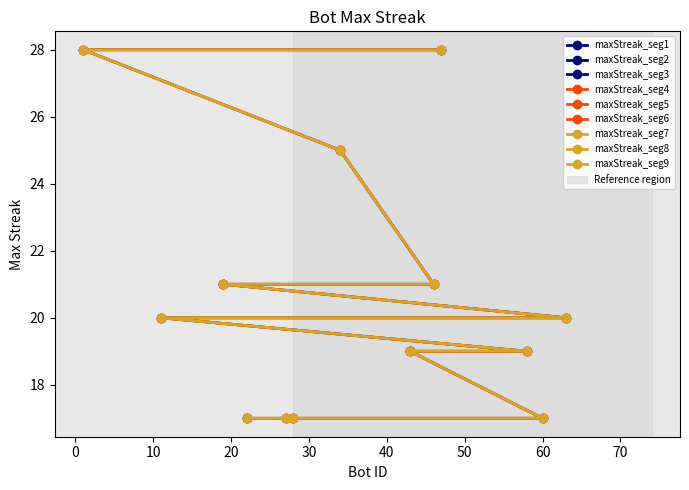

What is the label of the 15th point from the left?

12